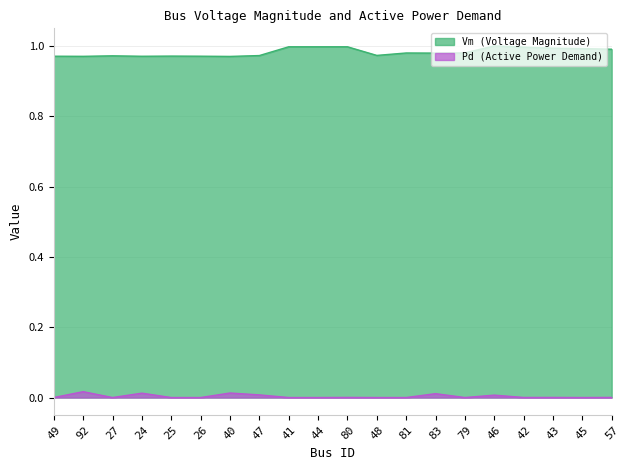

What is the label of the 11th point from the right?

44